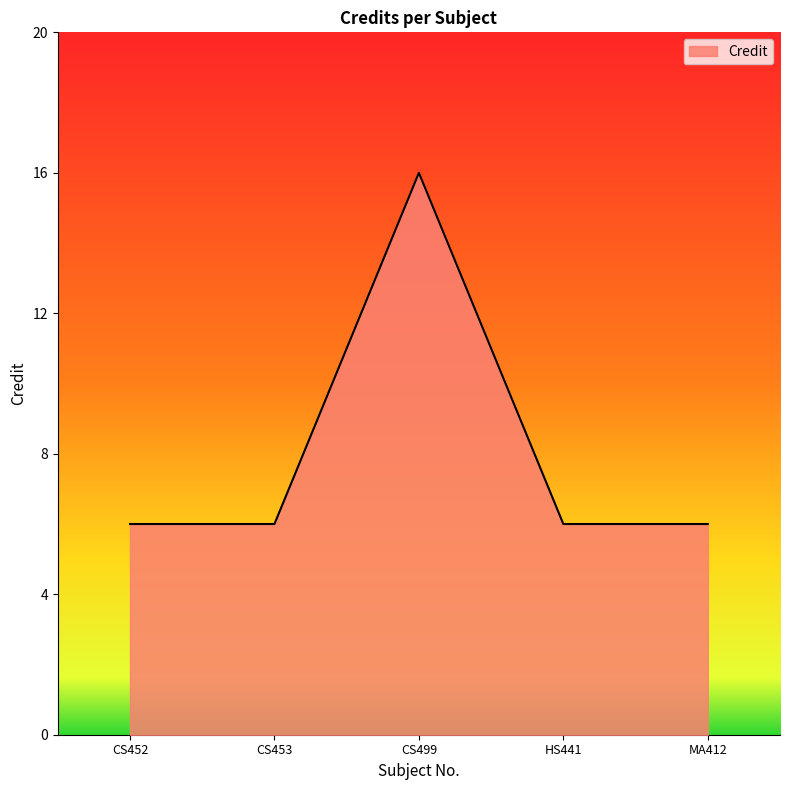

What value does the data have at CS499?

16